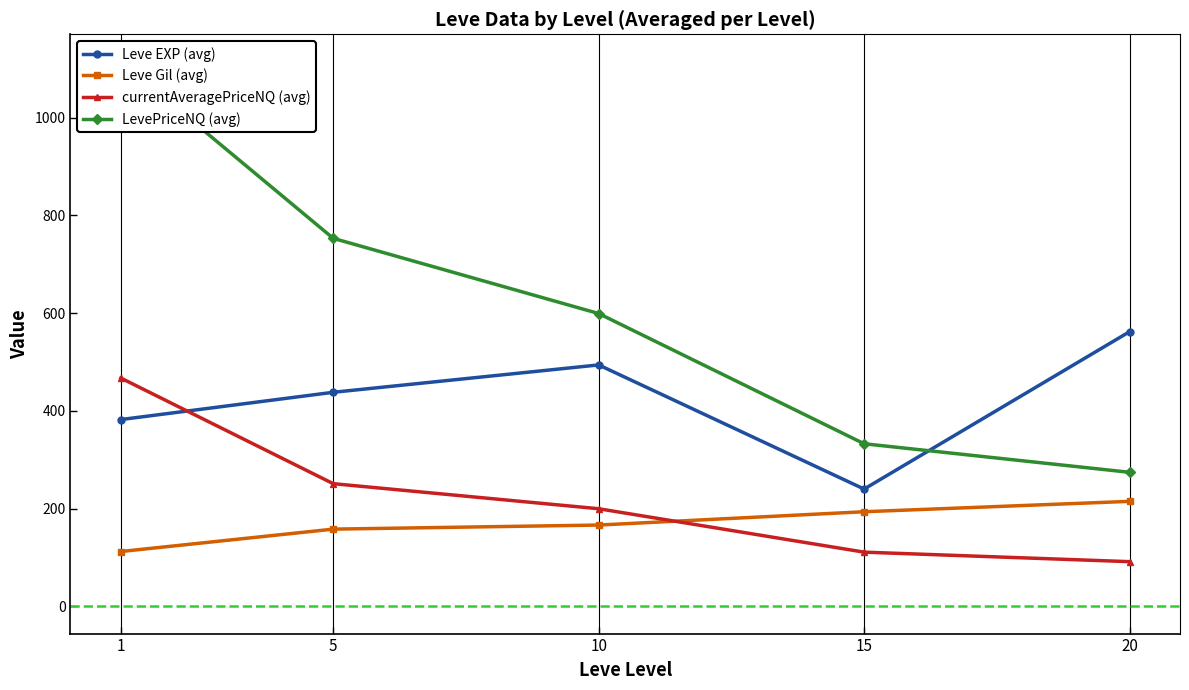

Rank the series by their maximum value, from lowest to highest.

Leve Gil (avg), currentAveragePriceNQ (avg), Leve EXP (avg), LevePriceNQ (avg)